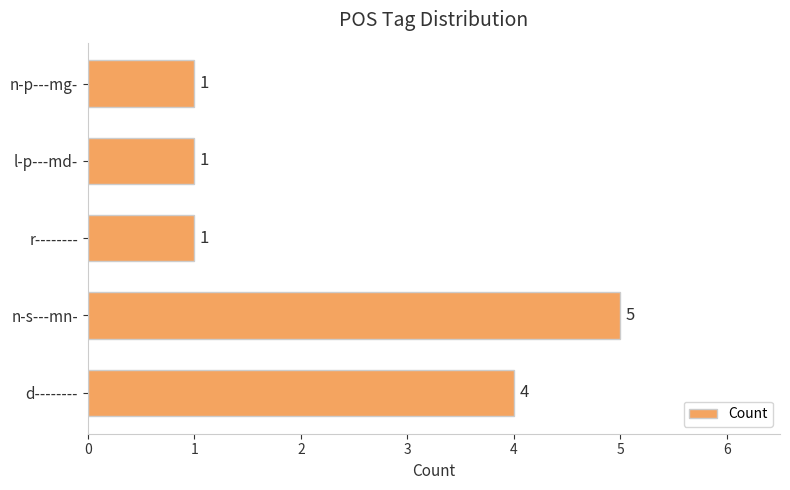

How many values exceed 1?

2